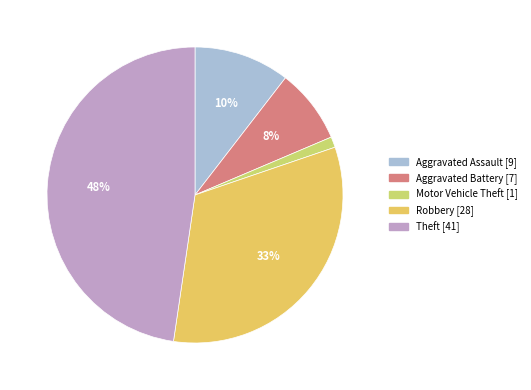

What is the change in value from Aggravated Assault to Motor Vehicle Theft?

-8